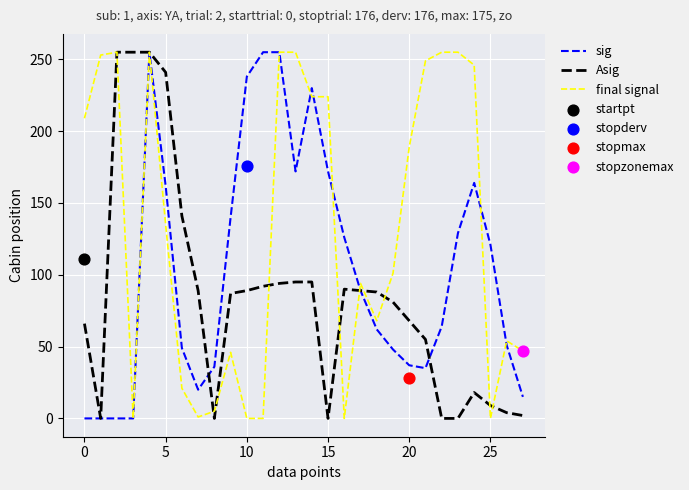

Which series reaches the minimum Y coordinate?

sig